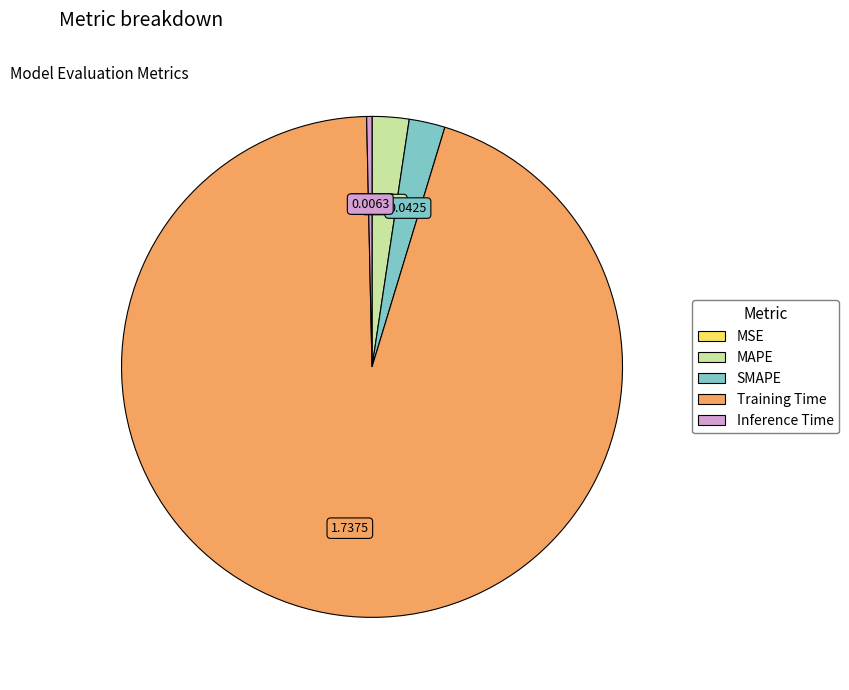

True or false: SMAPE accounts for 2% of the total.

True